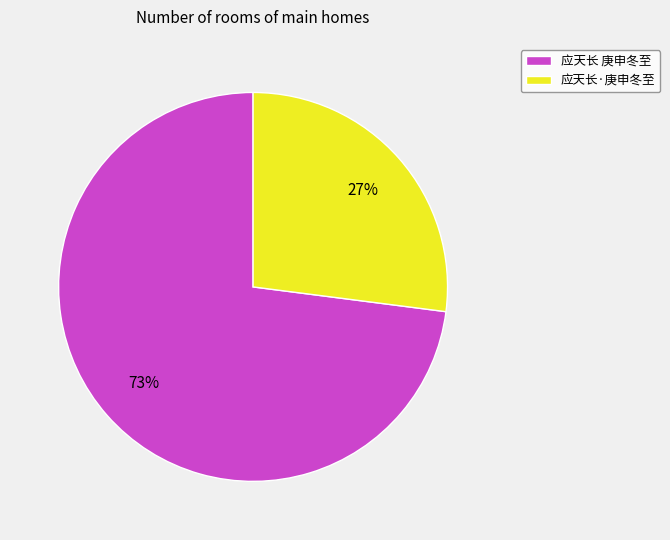

To the nearest percent, what is the difference between the 应天长·庚申冬至 and 应天长 庚申冬至 slice percentages?

46%